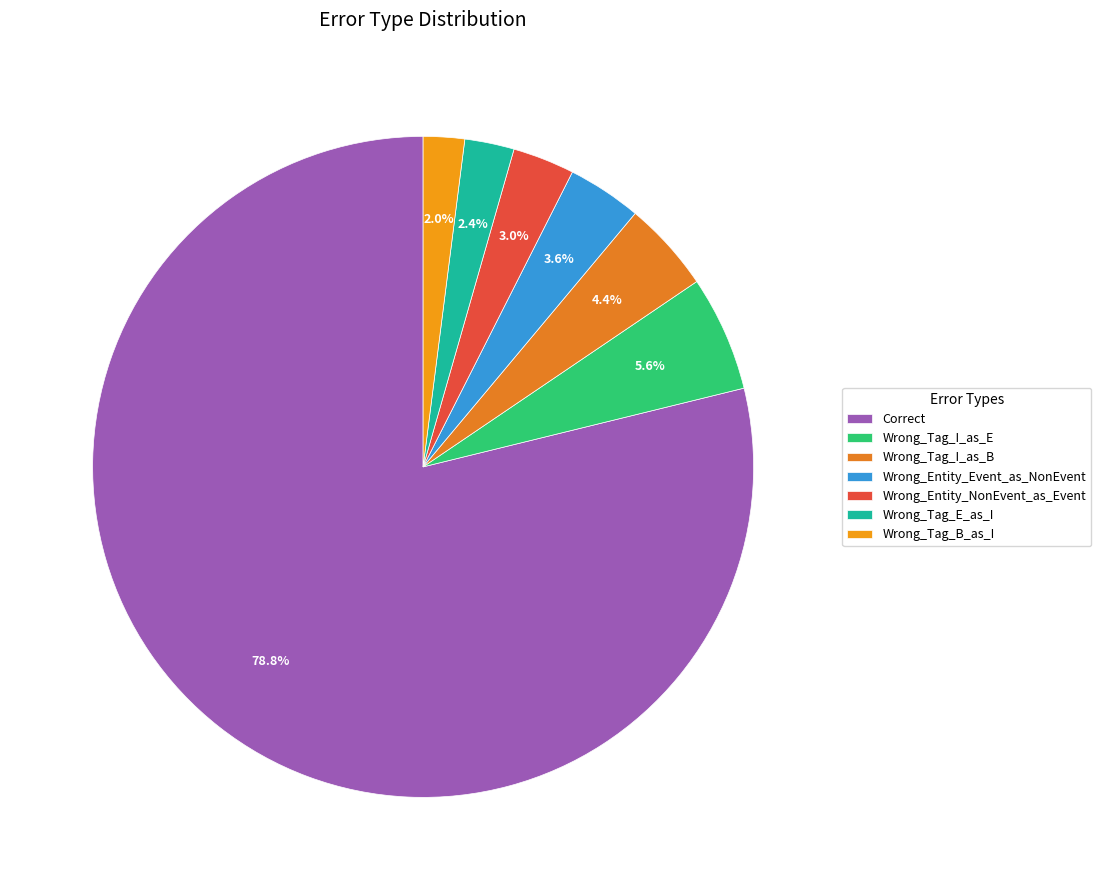

How many slices are in this pie chart?

7